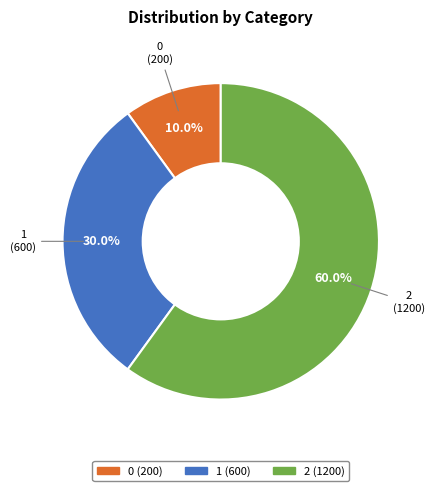

Approximately how many times larger is the value at 1 compared to 0?

3.0